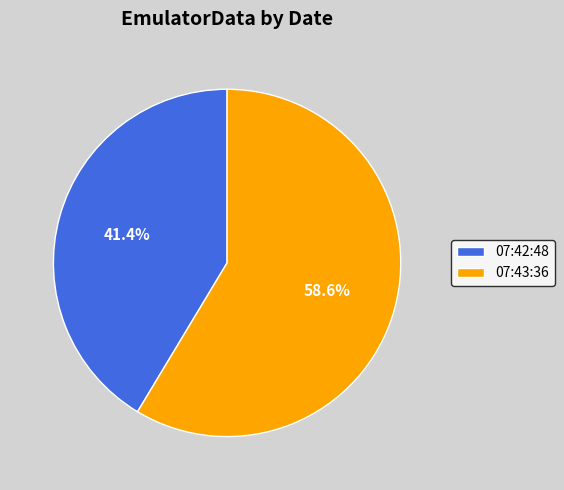

Count the number of slices in the pie.

2